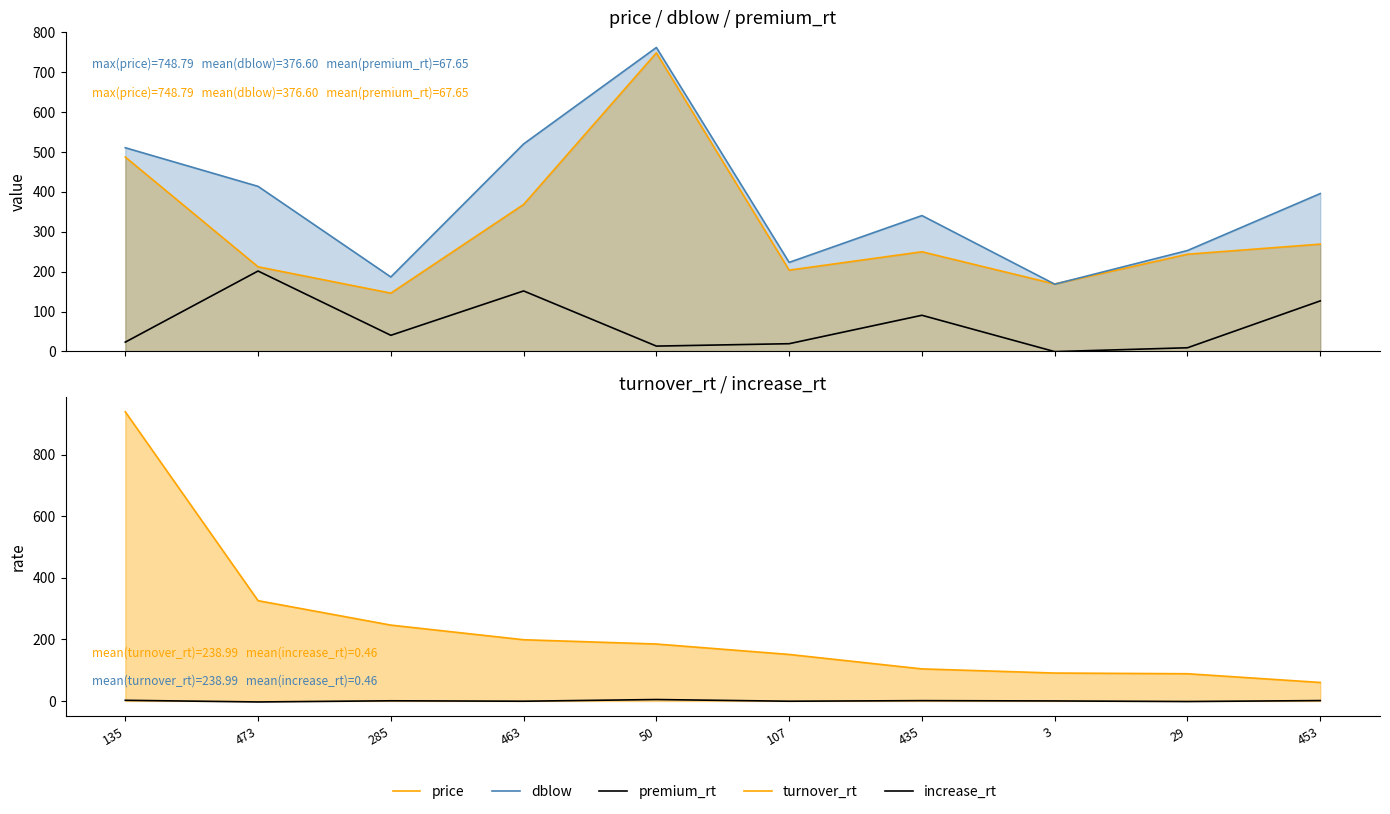

What is the difference between the second highest and second lowest values in the premium_rt series?

142.5